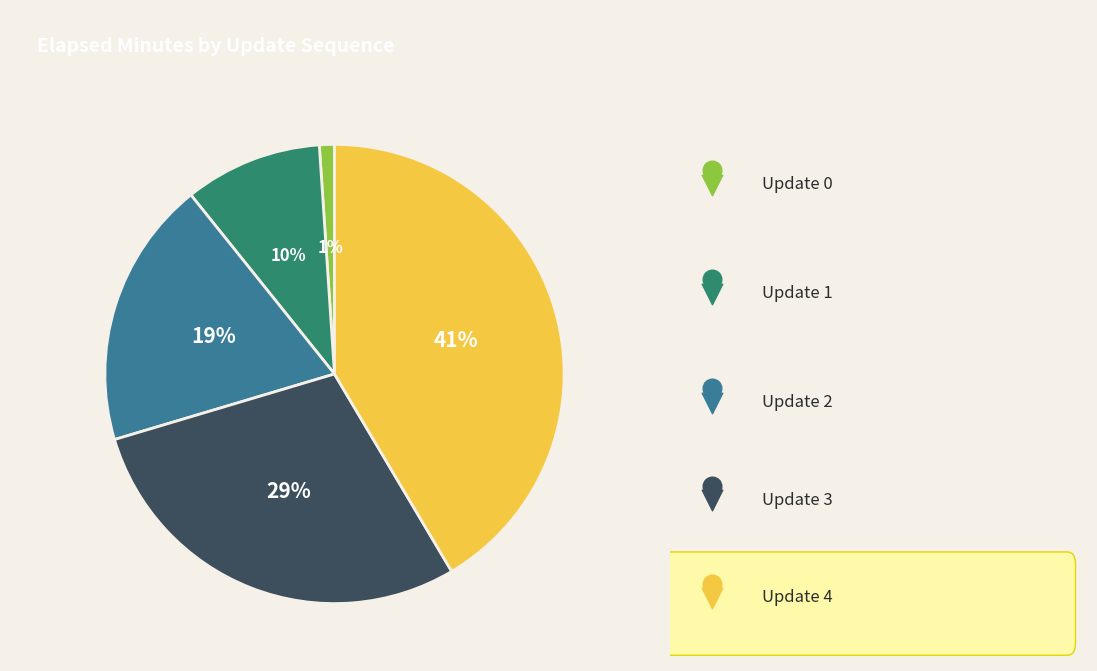

To the nearest percent, what is the combined percentage of 4 and 2?

60%